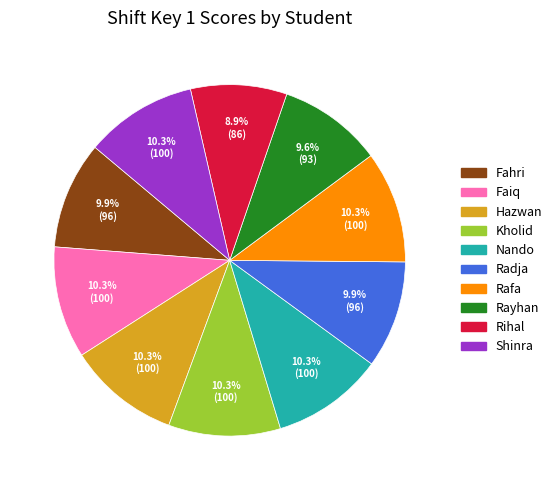

How many segments does this pie chart have?

10